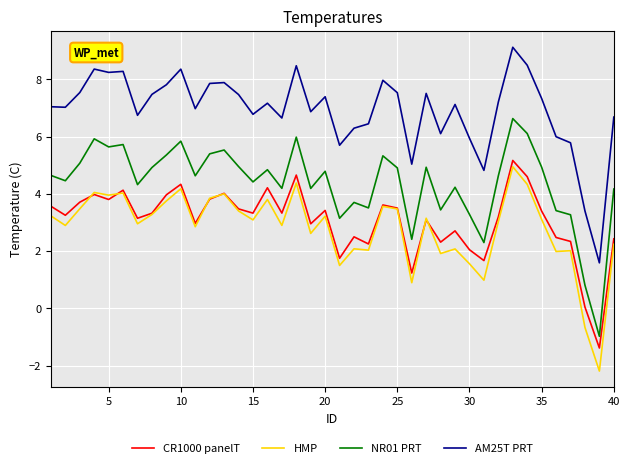

True or false: CR1000 panelT and AM25T PRT cross at least once.

False